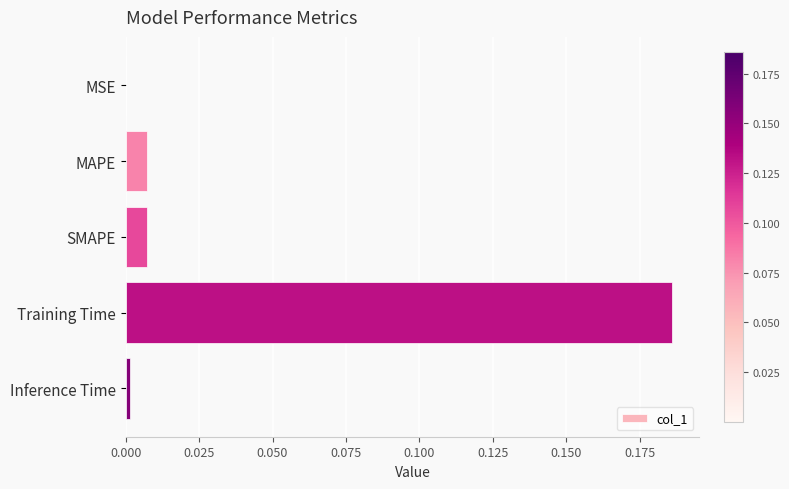

The chart shows a value of 0.0 at MSE. True or false?

True